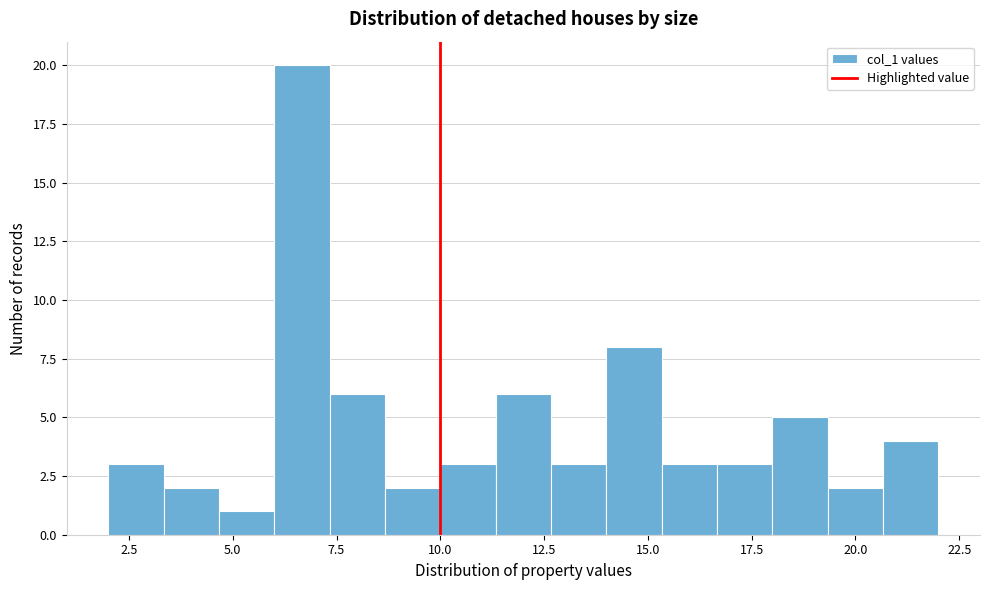

Around what value on the x-axis is the tallest bar? Give the approximate position of its centre, as read against the axis.

6.5